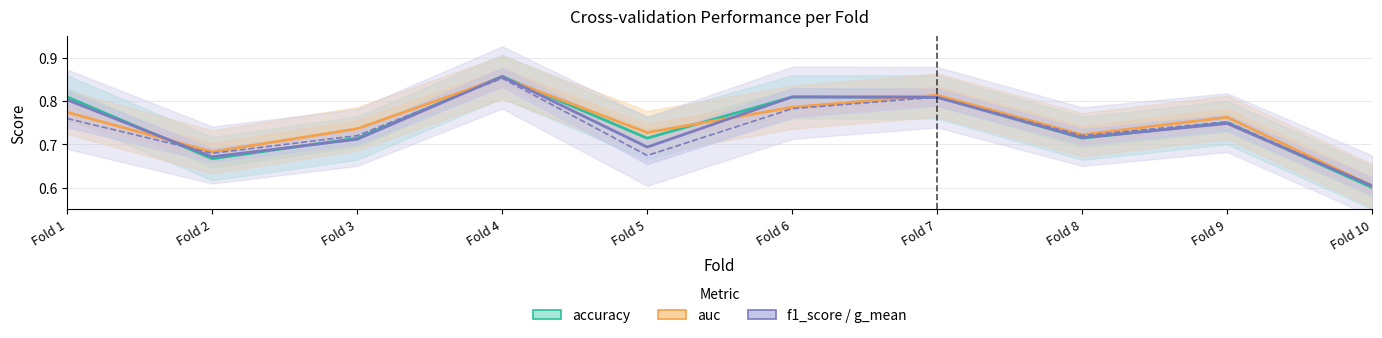

Reading left to right, transcribe all the data shown in this chart.

accuracy: 0.8	0.7	0.7	0.9	0.7	0.8	0.8	0.7	0.8	0.6
auc: 0.8	0.7	0.7	0.9	0.7	0.8	0.8	0.7	0.8	0.6
f1_score: 0.8	0.7	0.7	0.9	0.7	0.8	0.8	0.7	0.7	0.6
g_mean: 0.8	0.7	0.7	0.9	0.7	0.8	0.8	0.7	0.8	0.6